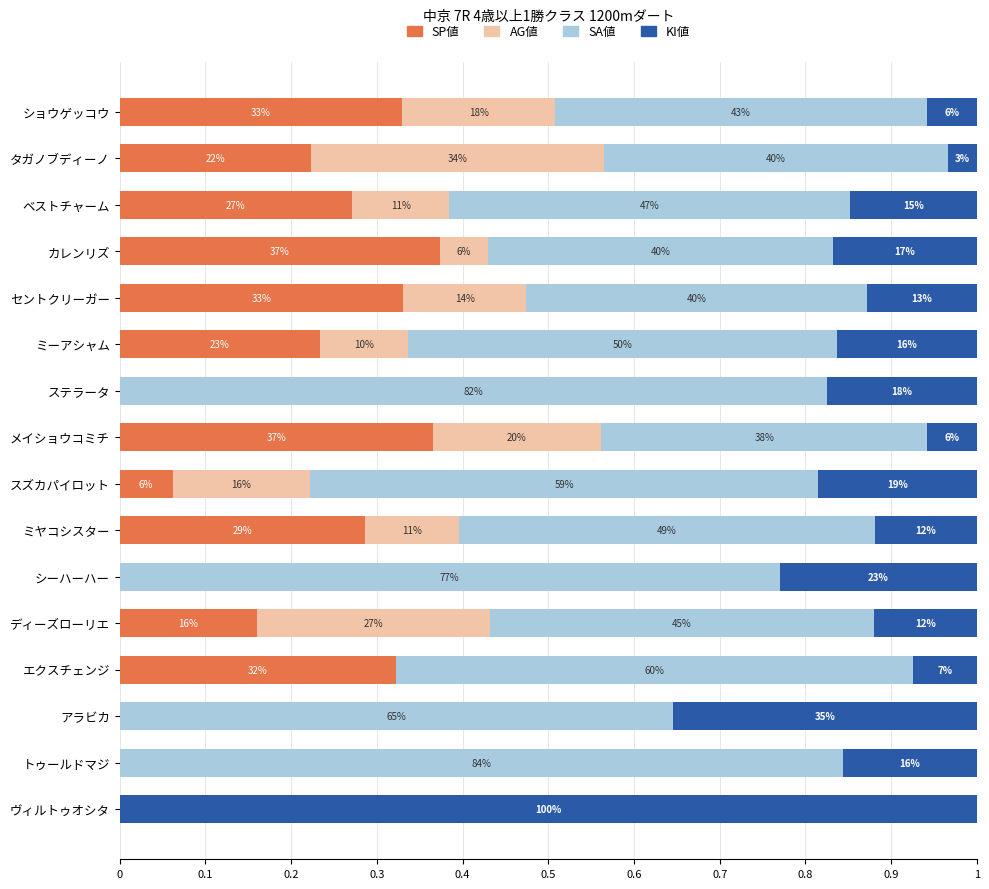

What are all the series names shown in the legend?

SP値, AG値, SA値, KI値